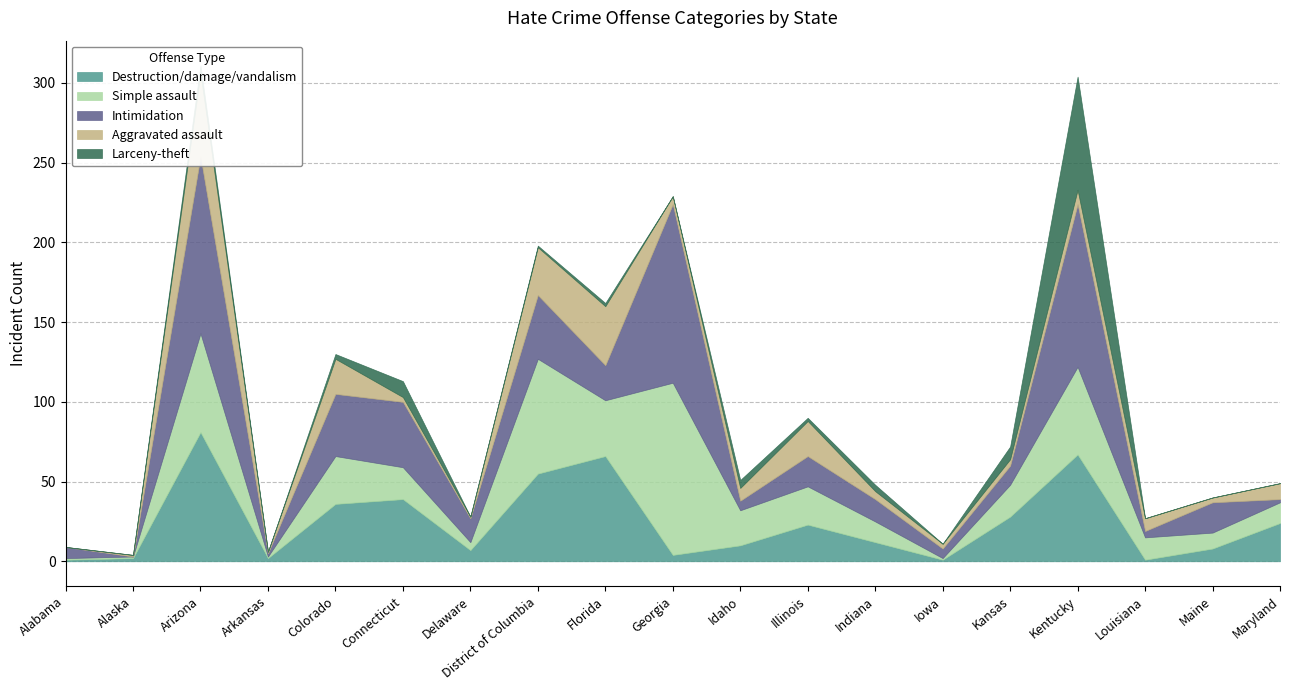

What value does the Simple assault series have at Indiana, to the nearest 5?

15